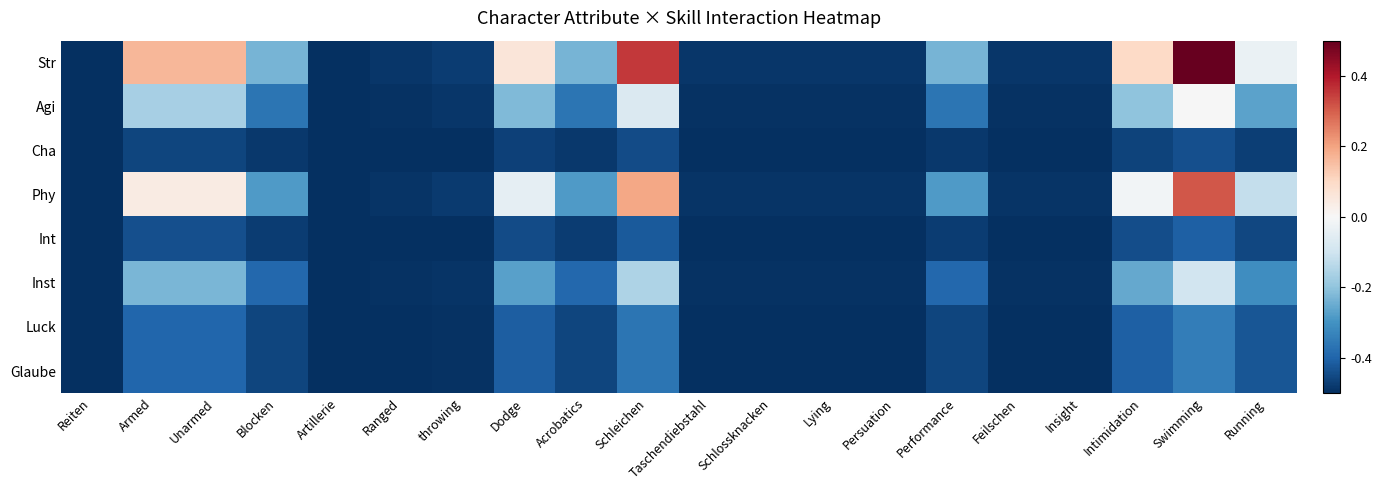

Reading left to right, transcribe all the data shown in this chart.

Str: Reiten=-0.5	Armed=0.2	Unarmed=0.2	Blocken=-0.2	Artillerie=-0.5	Ranged=-0.5	throwing=-0.5	Dodge=0.1	Acrobatics=-0.2	Schleichen=0.4	Taschendiebstahl=-0.5	Schlossknacken=-0.5	Lying=-0.5	Persuation=-0.5	Performance=-0.2	Feilschen=-0.5	Insight=-0.5	Intimidation=0.1	Swimming=0.5	Running=-0.0
Agi: Reiten=-0.5	Armed=-0.2	Unarmed=-0.2	Blocken=-0.4	Artillerie=-0.5	Ranged=-0.5	throwing=-0.5	Dodge=-0.2	Acrobatics=-0.4	Schleichen=-0.1	Taschendiebstahl=-0.5	Schlossknacken=-0.5	Lying=-0.5	Persuation=-0.5	Performance=-0.4	Feilschen=-0.5	Insight=-0.5	Intimidation=-0.2	Swimming=-0.0	Running=-0.3
Cha: Reiten=-0.5	Armed=-0.5	Unarmed=-0.5	Blocken=-0.5	Artillerie=-0.5	Ranged=-0.5	throwing=-0.5	Dodge=-0.5	Acrobatics=-0.5	Schleichen=-0.4	Taschendiebstahl=-0.5	Schlossknacken=-0.5	Lying=-0.5	Persuation=-0.5	Performance=-0.5	Feilschen=-0.5	Insight=-0.5	Intimidation=-0.5	Swimming=-0.4	Running=-0.5
Phy: Reiten=-0.5	Armed=0.0	Unarmed=0.0	Blocken=-0.3	Artillerie=-0.5	Ranged=-0.5	throwing=-0.5	Dodge=-0.0	Acrobatics=-0.3	Schleichen=0.2	Taschendiebstahl=-0.5	Schlossknacken=-0.5	Lying=-0.5	Persuation=-0.5	Performance=-0.3	Feilschen=-0.5	Insight=-0.5	Intimidation=-0.0	Swimming=0.3	Running=-0.1
Int: Reiten=-0.5	Armed=-0.4	Unarmed=-0.4	Blocken=-0.5	Artillerie=-0.5	Ranged=-0.5	throwing=-0.5	Dodge=-0.4	Acrobatics=-0.5	Schleichen=-0.4	Taschendiebstahl=-0.5	Schlossknacken=-0.5	Lying=-0.5	Persuation=-0.5	Performance=-0.5	Feilschen=-0.5	Insight=-0.5	Intimidation=-0.4	Swimming=-0.4	Running=-0.5
Inst: Reiten=-0.5	Armed=-0.2	Unarmed=-0.2	Blocken=-0.4	Artillerie=-0.5	Ranged=-0.5	throwing=-0.5	Dodge=-0.3	Acrobatics=-0.4	Schleichen=-0.2	Taschendiebstahl=-0.5	Schlossknacken=-0.5	Lying=-0.5	Persuation=-0.5	Performance=-0.4	Feilschen=-0.5	Insight=-0.5	Intimidation=-0.3	Swimming=-0.1	Running=-0.3
Luck: Reiten=-0.5	Armed=-0.4	Unarmed=-0.4	Blocken=-0.5	Artillerie=-0.5	Ranged=-0.5	throwing=-0.5	Dodge=-0.4	Acrobatics=-0.5	Schleichen=-0.4	Taschendiebstahl=-0.5	Schlossknacken=-0.5	Lying=-0.5	Persuation=-0.5	Performance=-0.5	Feilschen=-0.5	Insight=-0.5	Intimidation=-0.4	Swimming=-0.3	Running=-0.4
Glaube: Reiten=-0.5	Armed=-0.4	Unarmed=-0.4	Blocken=-0.5	Artillerie=-0.5	Ranged=-0.5	throwing=-0.5	Dodge=-0.4	Acrobatics=-0.5	Schleichen=-0.4	Taschendiebstahl=-0.5	Schlossknacken=-0.5	Lying=-0.5	Persuation=-0.5	Performance=-0.5	Feilschen=-0.5	Insight=-0.5	Intimidation=-0.4	Swimming=-0.3	Running=-0.4